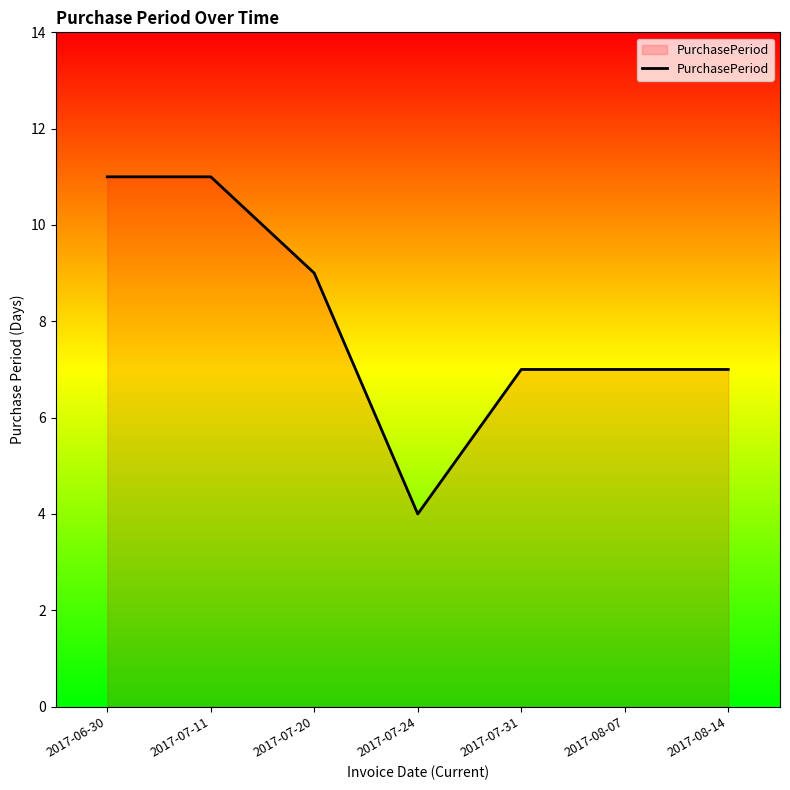

What is the maximum value shown in the chart?

11